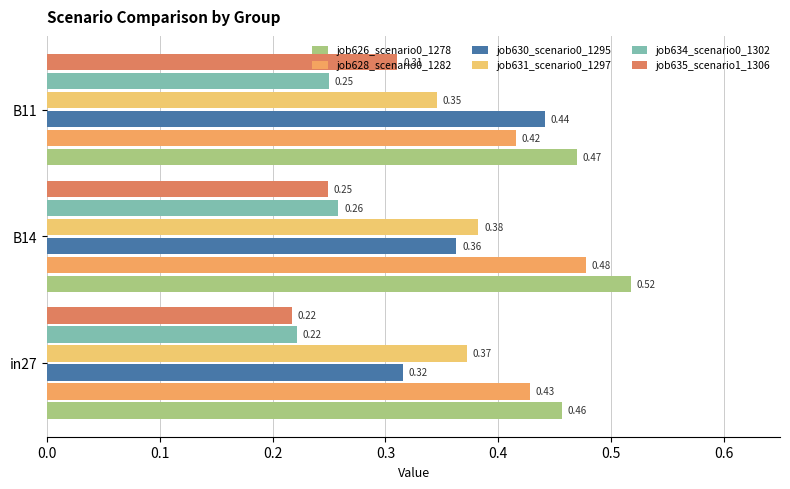

What is the maximum value for job626_scenario0_1278?

0.5